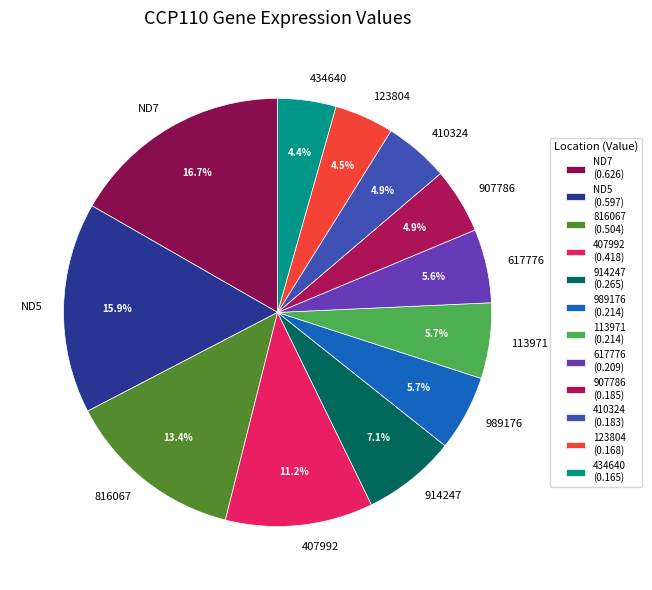

Is there any slice that represents more than half of the pie?

No